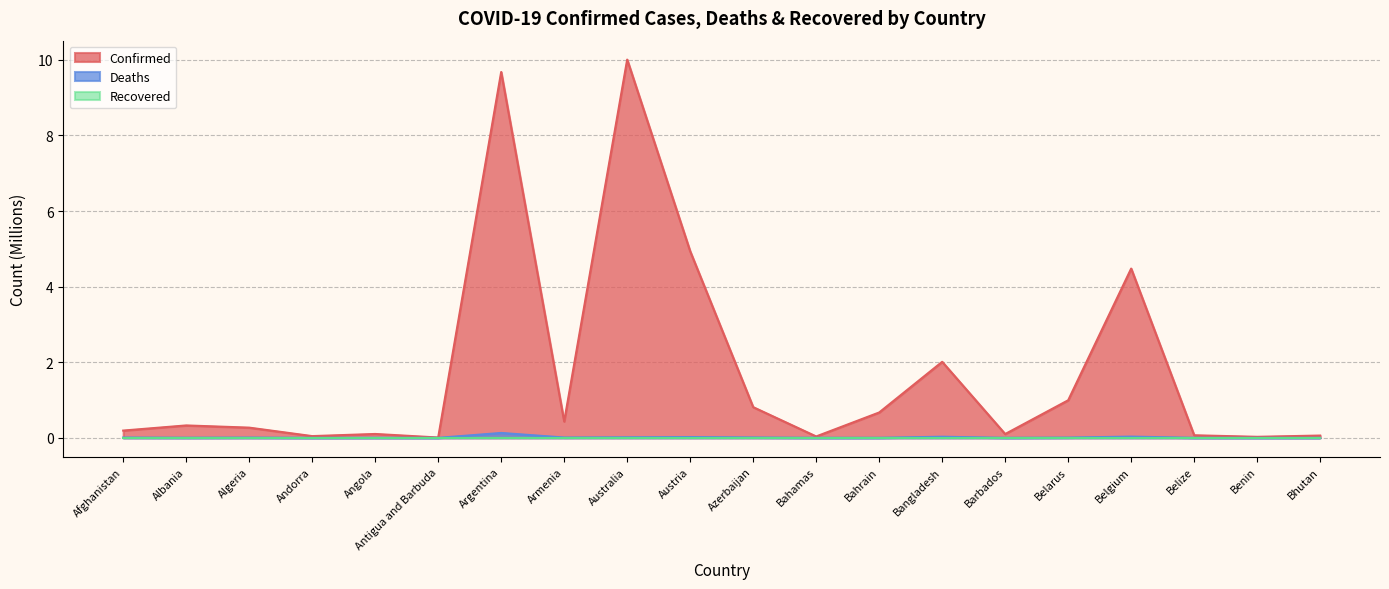

Which category has the lowest value in the Deaths series?

Bhutan